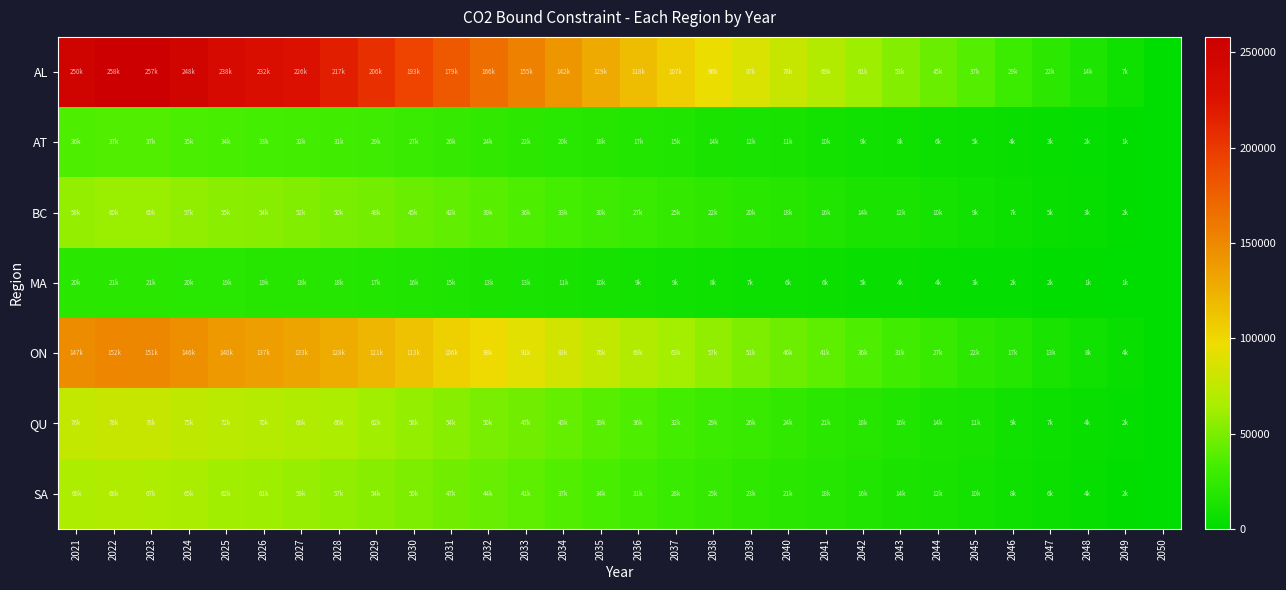

How many distinct data groups are displayed?

7